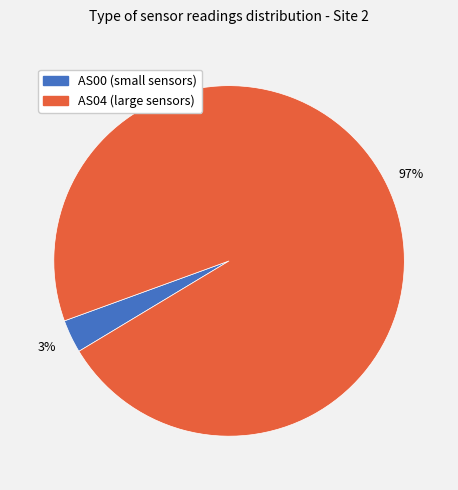

Which has a higher value, AS04 (large sensors) or AS00 (small sensors)?

AS04 (large sensors)